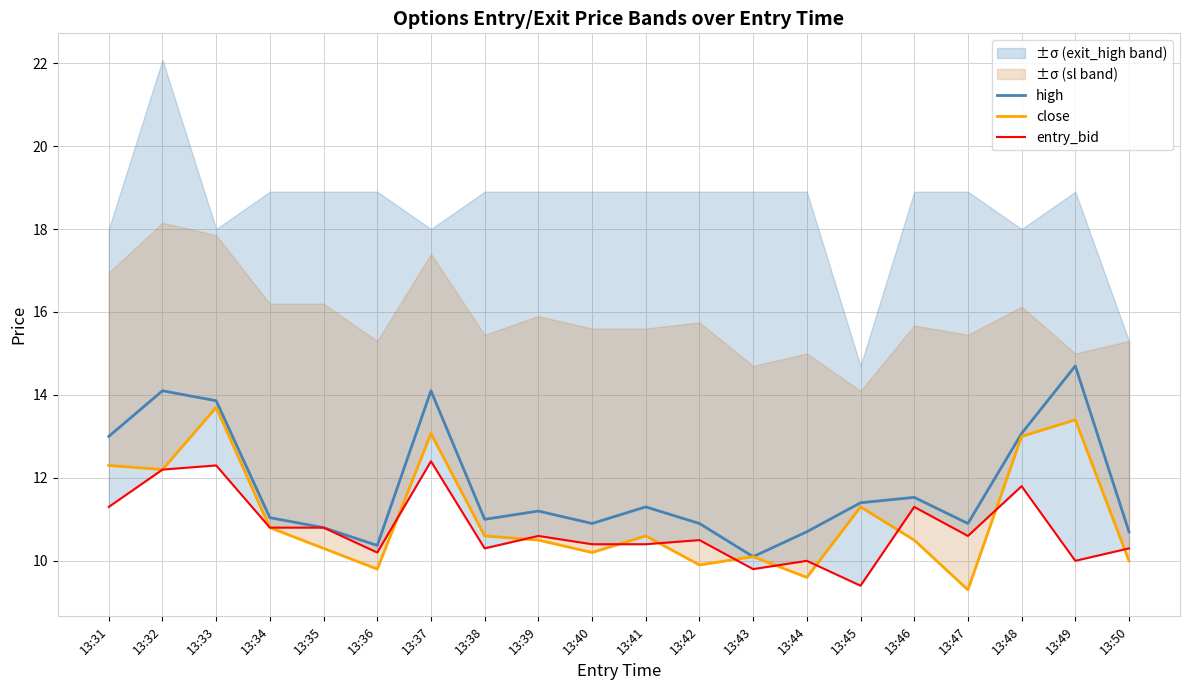

True or false: close has more than 2 interior local peaks.

True